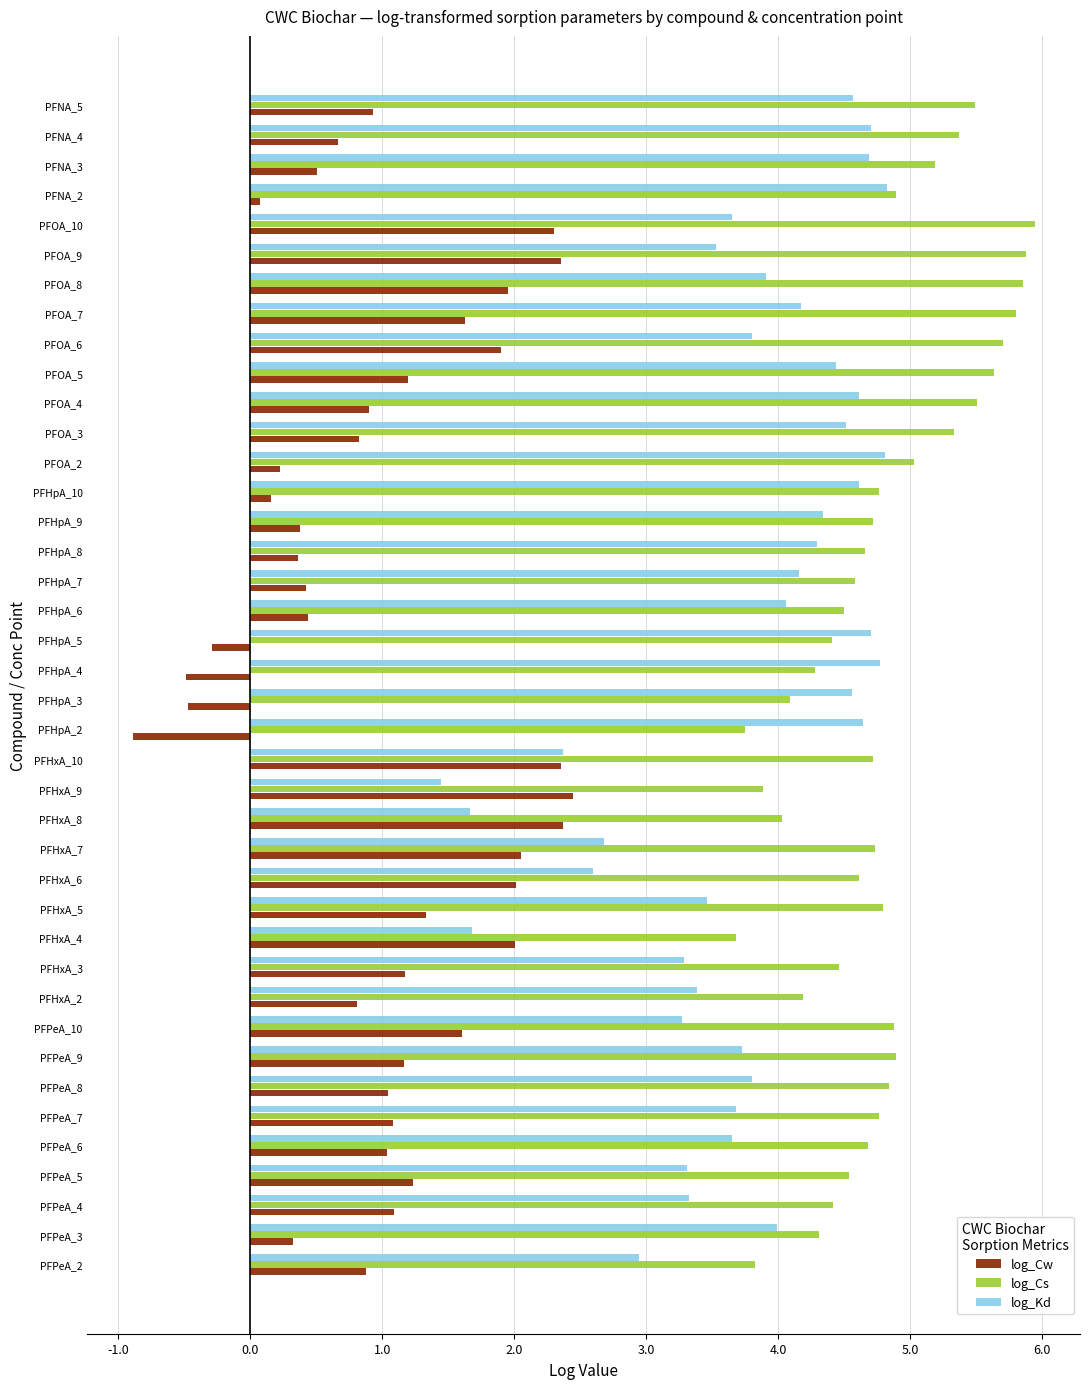

What is the spread (max minus min) of values at PFPeA_3?

4.0